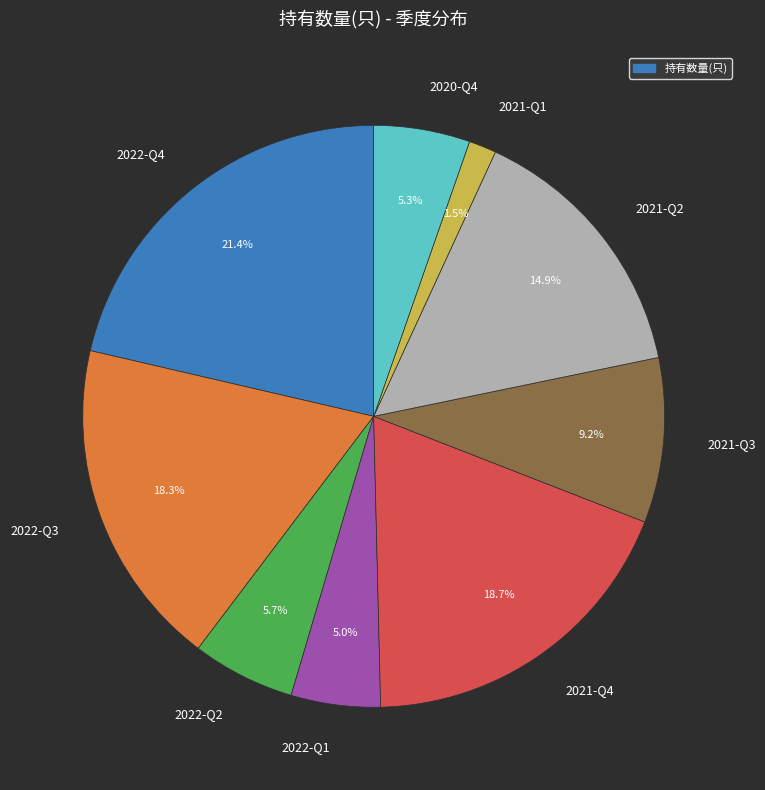

To the nearest percent, what is the average slice percentage?

11%